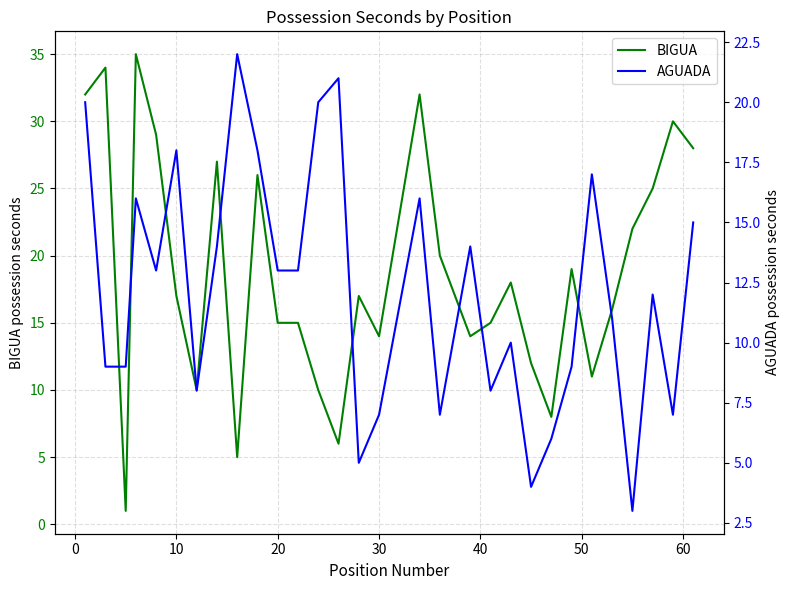

How many lines are shown in the chart?

2